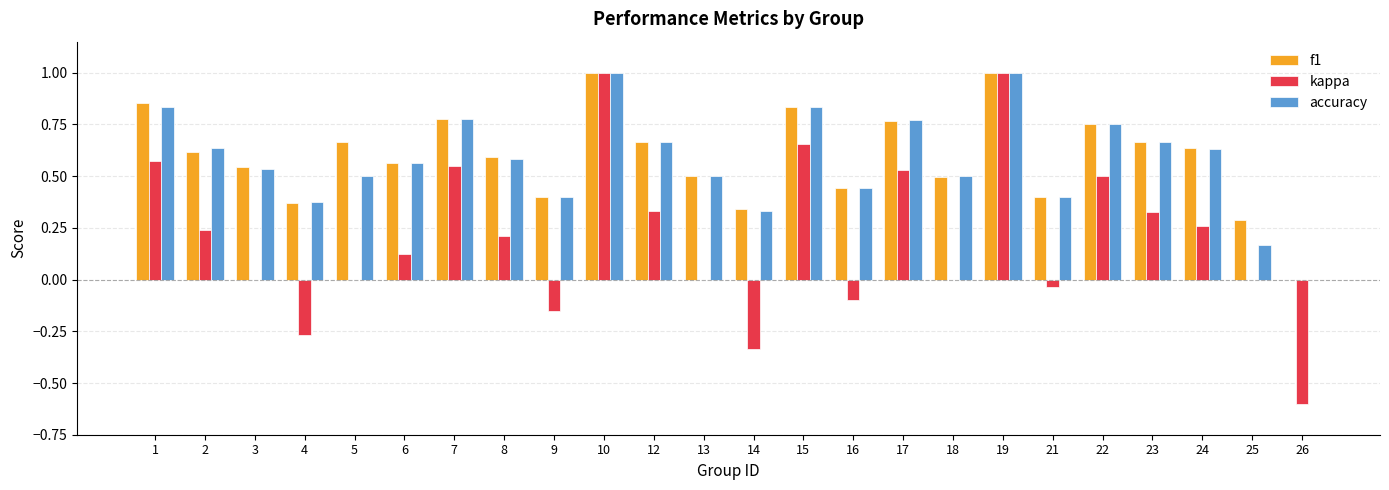

Is the value of kappa at 10 greater than the value of f1 at 16?

Yes